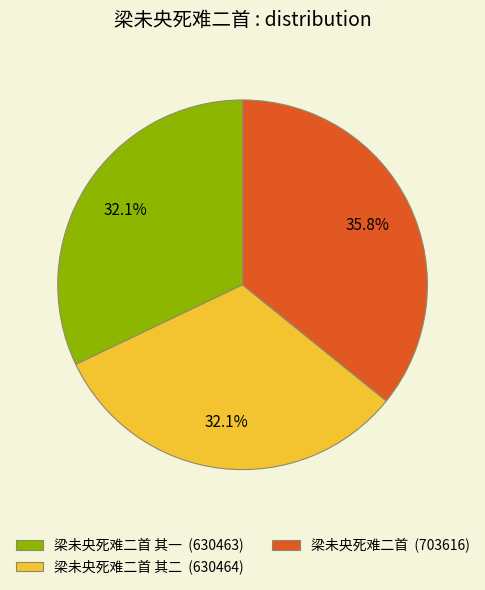

How many slices are in this pie chart?

3